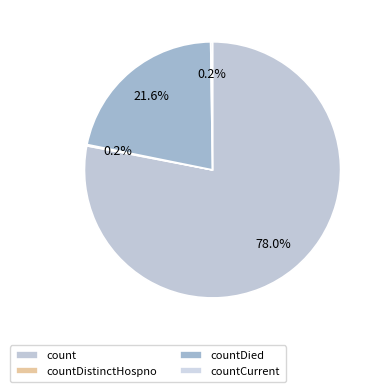

Between countCurrent and count, which is larger?

count